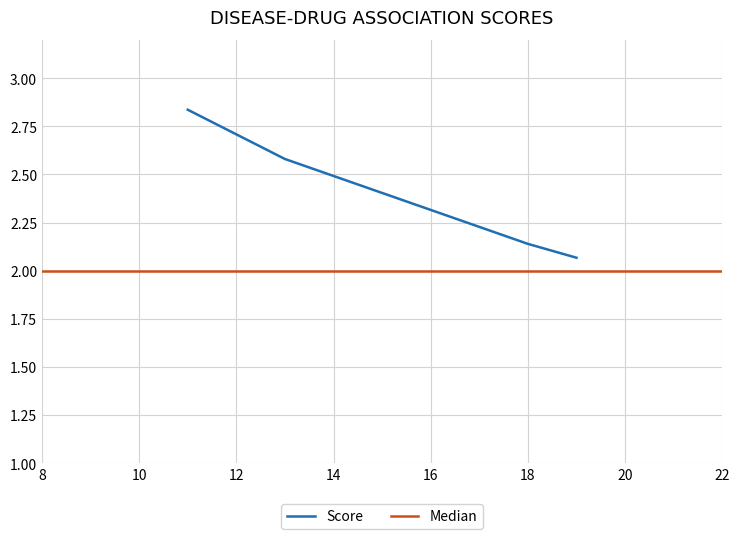

How many categories are shown in the chart?

4